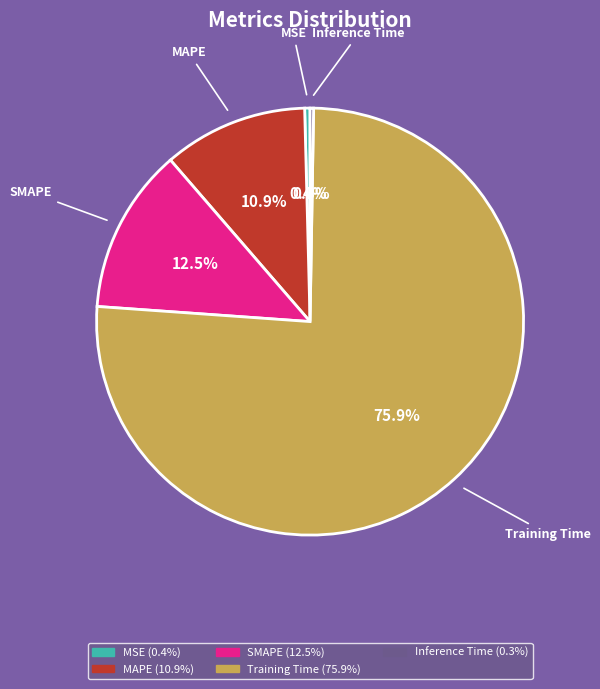

The MSE slice represents 6% of the pie. True or false?

False